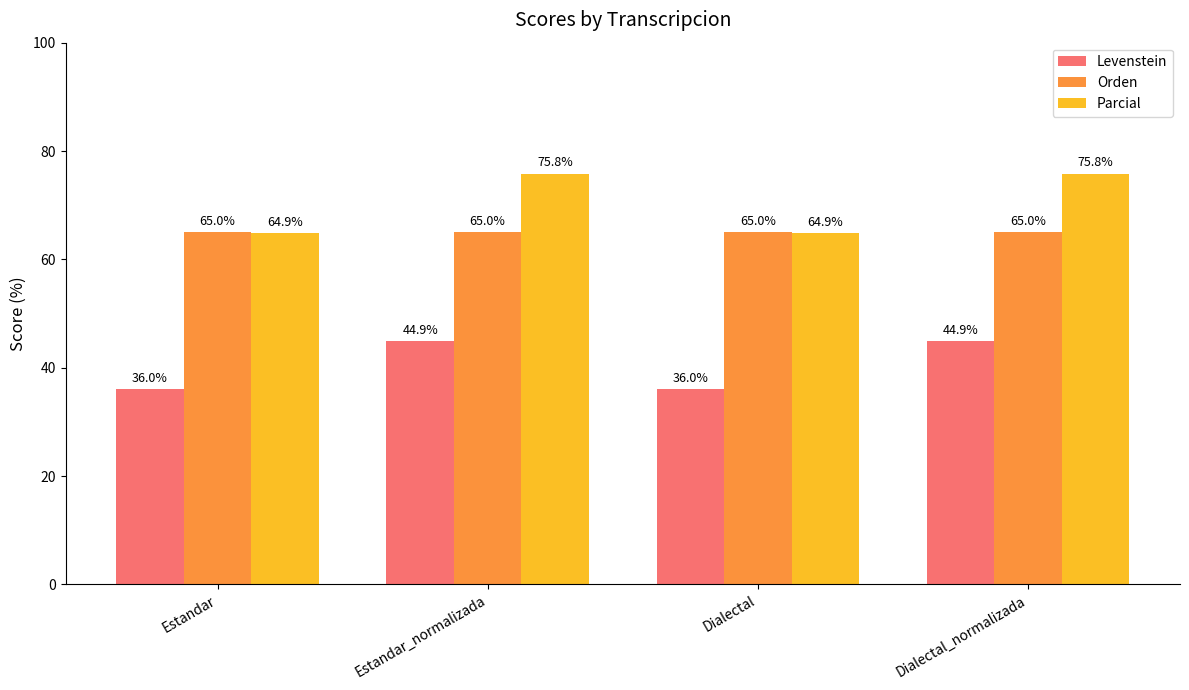

What is the difference between the highest and lowest values at Estandar_normalizada?

30.9